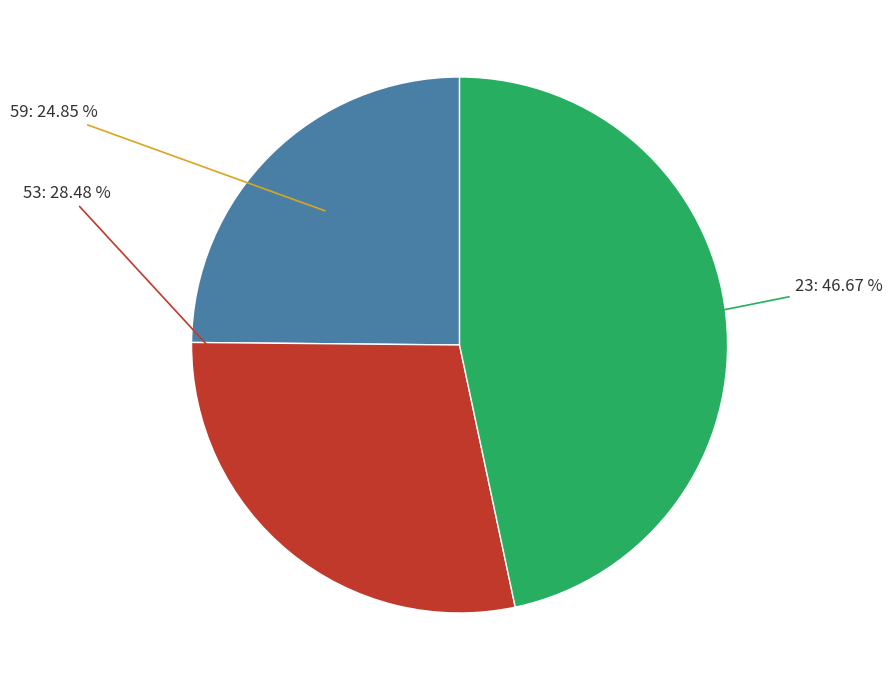

What is the ratio of the value at 59 to the value at 23?

0.5